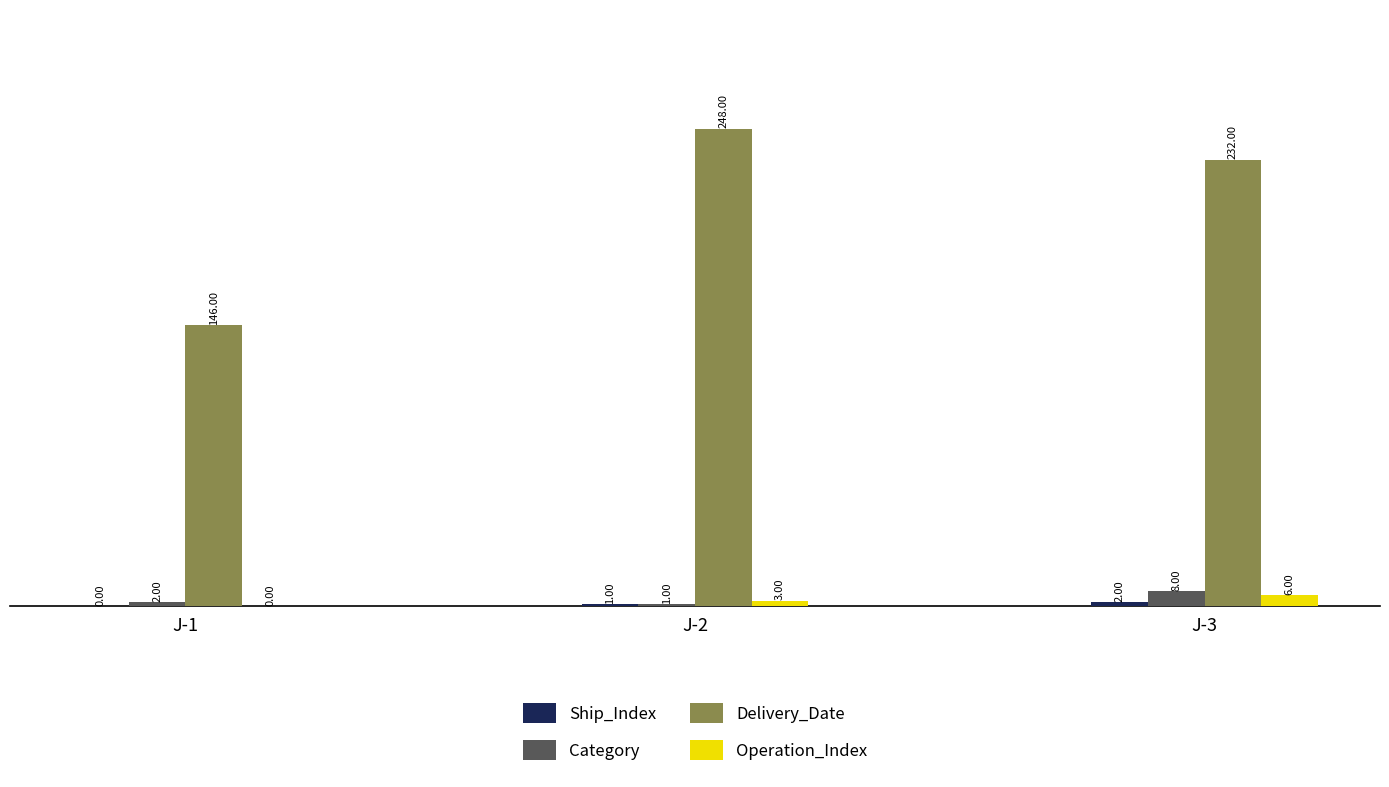

Is it true that Operation_Index equals 3 at J-2?

True